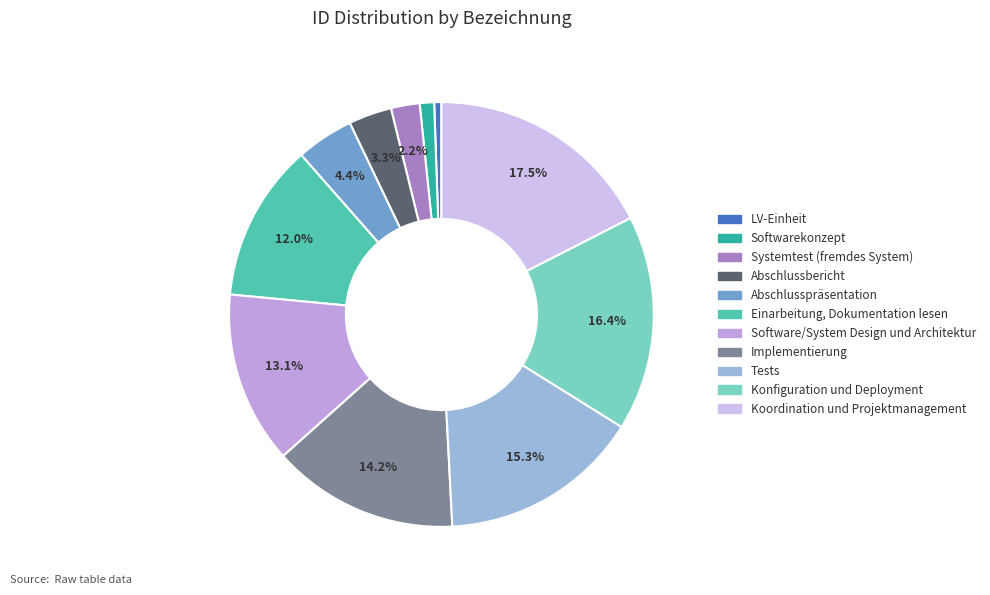

To the nearest percent, what is the difference between the largest and smallest slice percentages?

17%